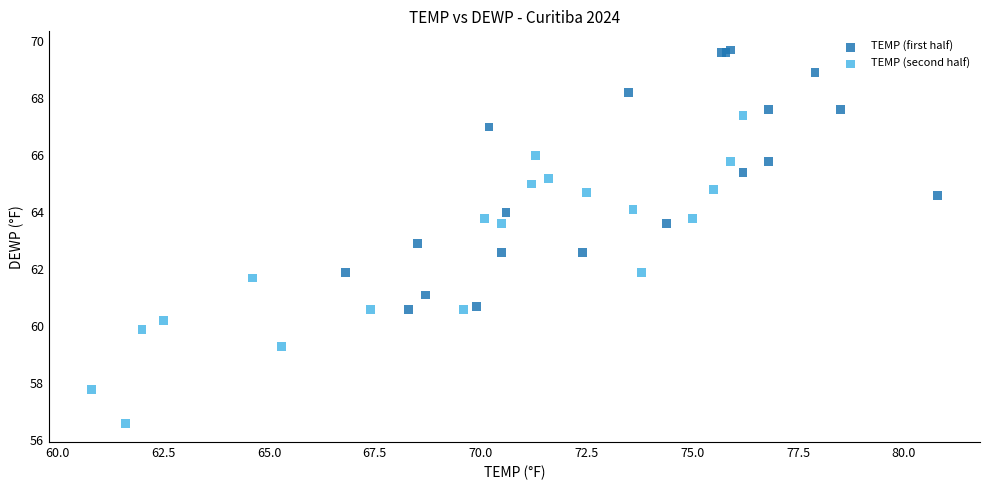

Which series contains the highest Y value?

TEMP (first half)